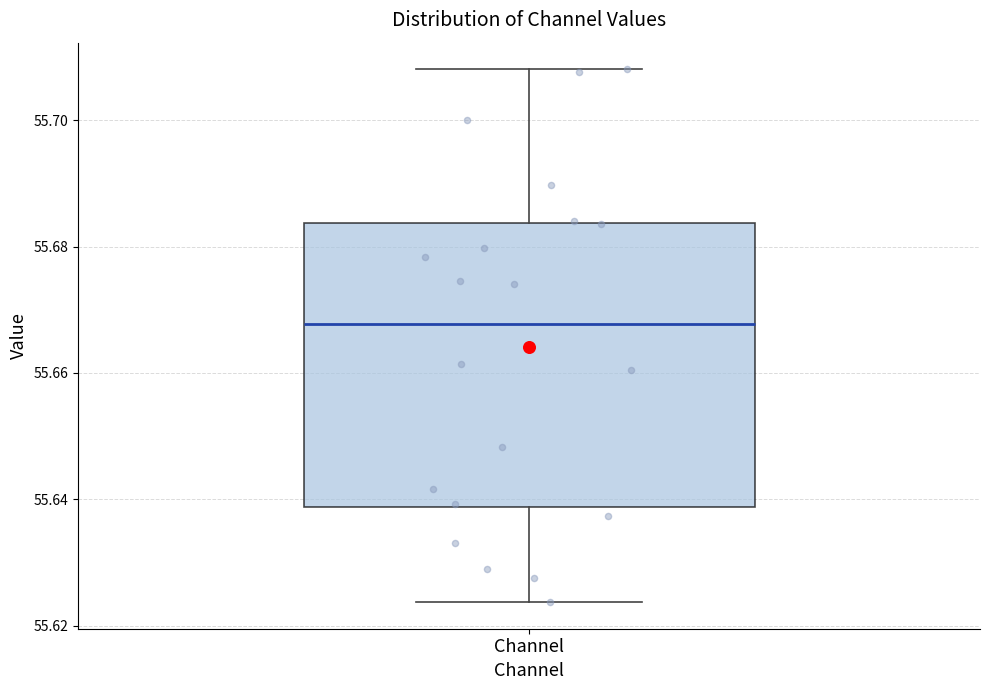

Transcribe this box plot: give where the median line is, the range the box spans, and where the two whiskers end, as read against the y-axis. The values are not printed on the chart, so give them approximately, as read against the axis.

median 55.668, box 55.638 to 55.684, whiskers 55.624 to 55.708